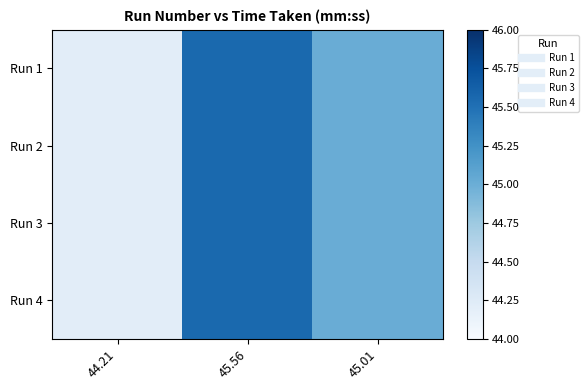

At which category does the chart reach its minimum across all series?

44.21